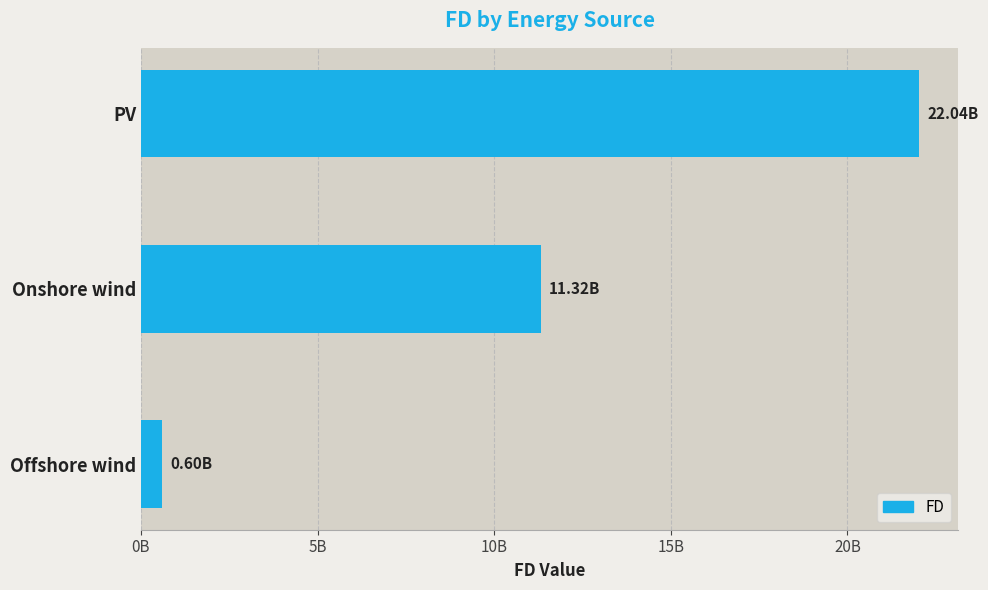

Rank the categories by value from highest to lowest.

PV, Onshore wind, Offshore wind